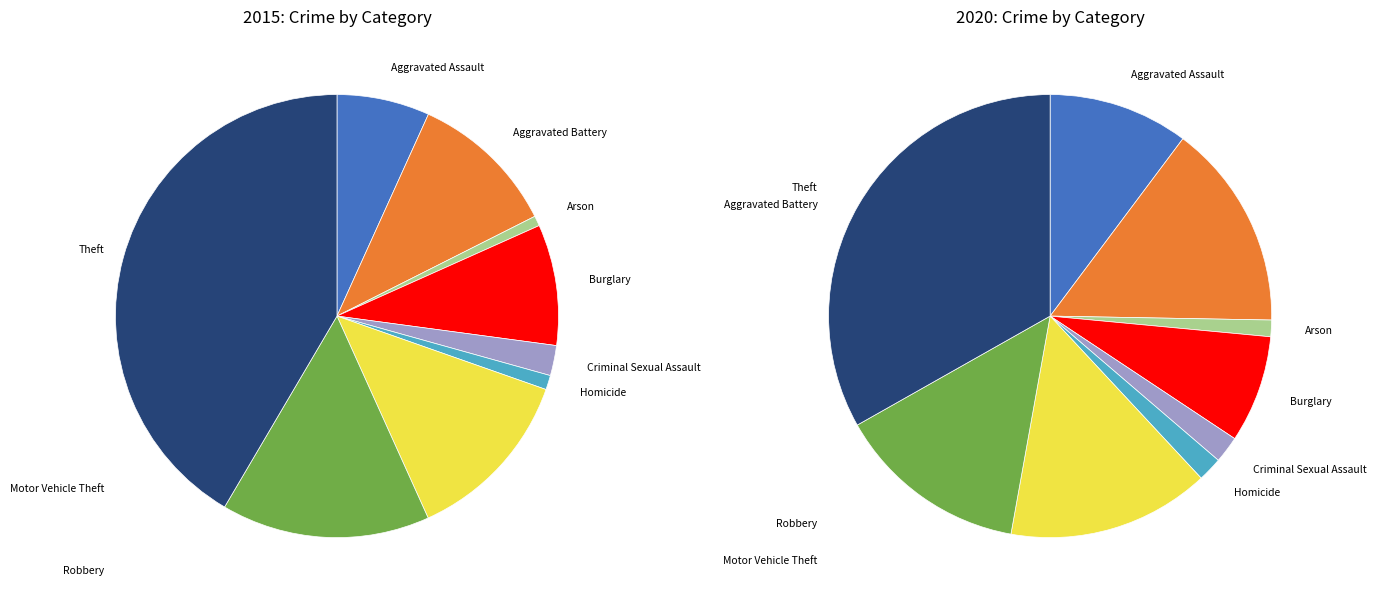

What percentage do 7 and 5 together represent?

16.3%